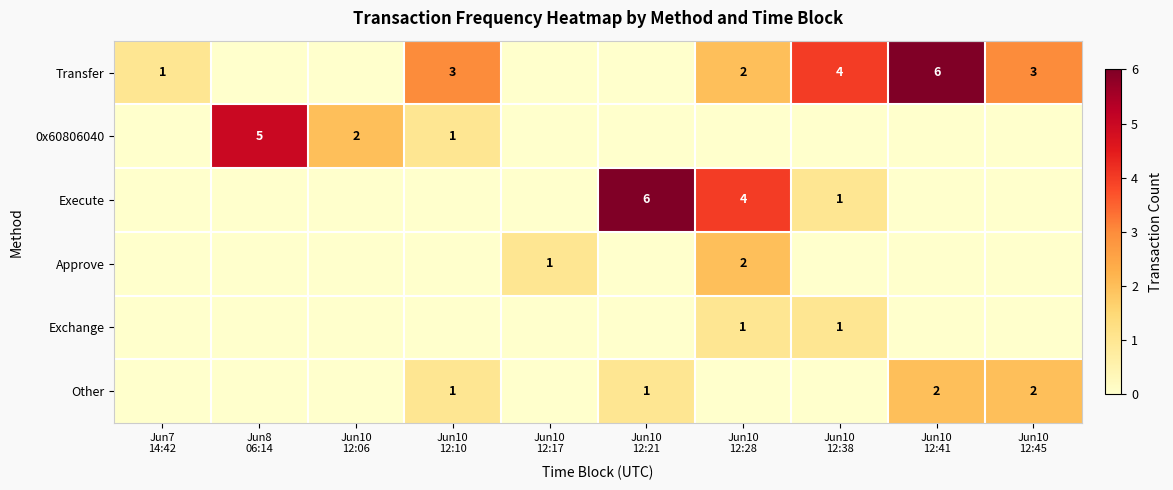

Which label corresponds to the largest value in the chart?

Jun10
12:41